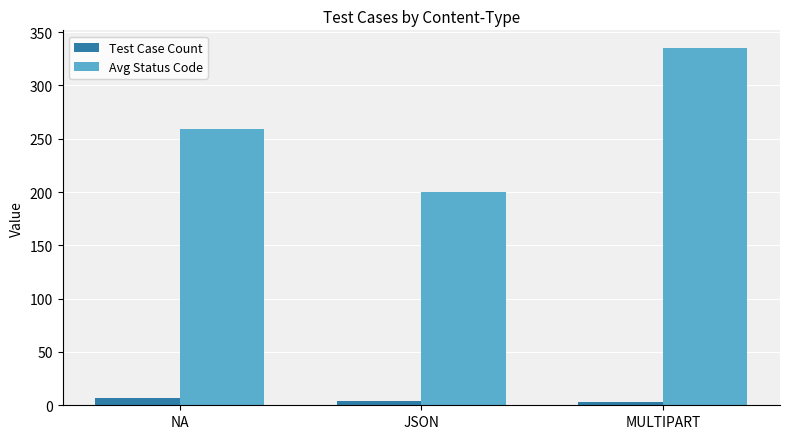

The value of Avg Status Code at MULTIPART is 335. True or false?

True